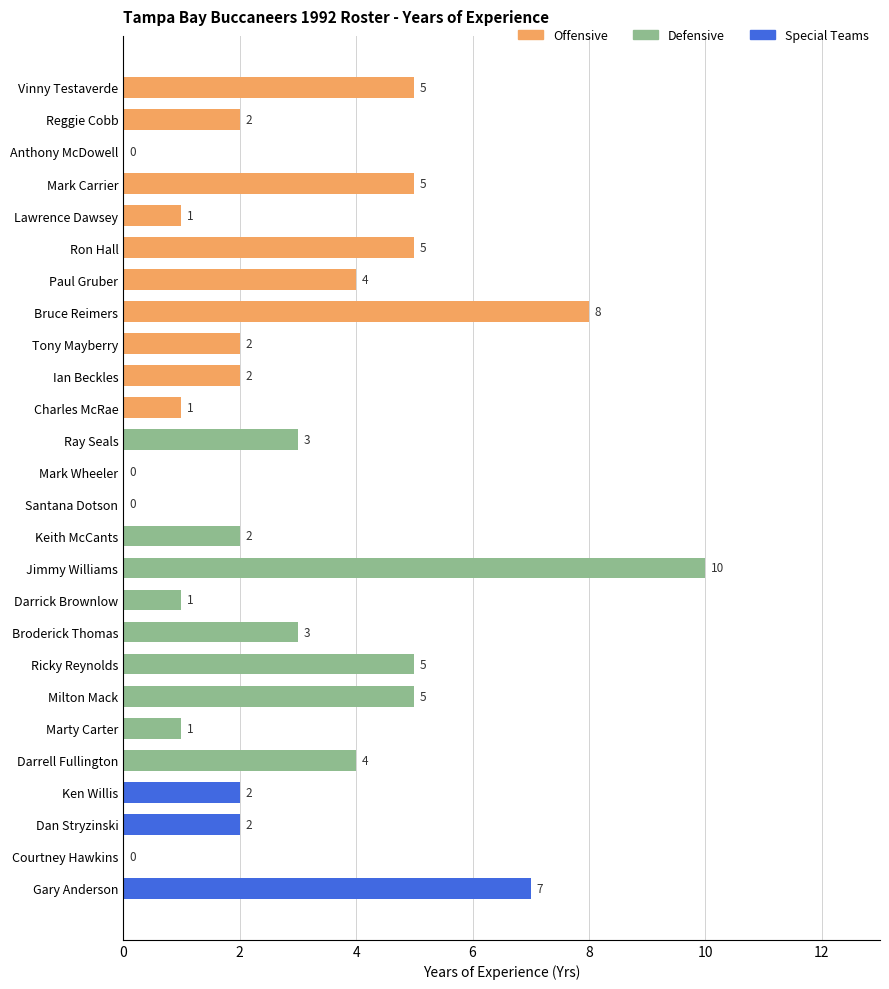

Are the bars horizontal?

Yes